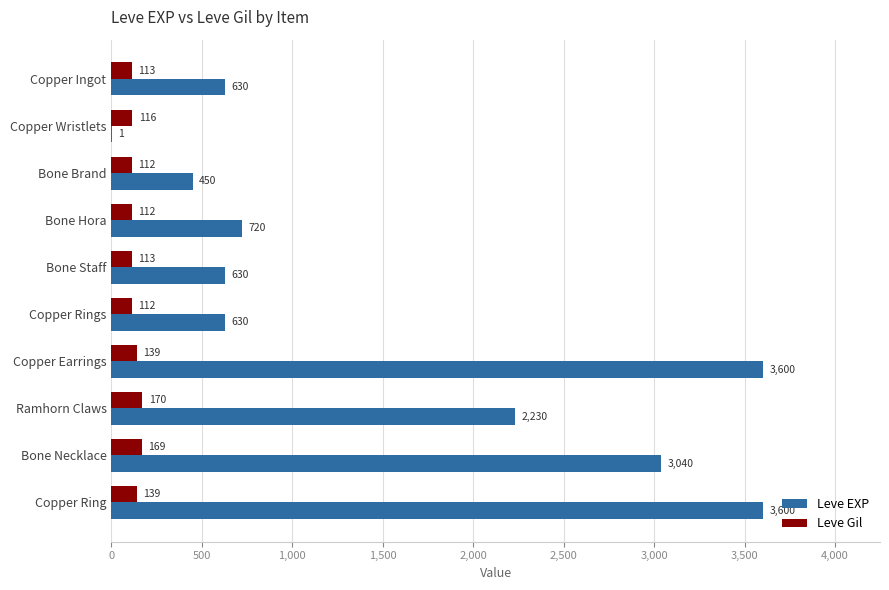

What is the maximum value for Leve EXP?

3600